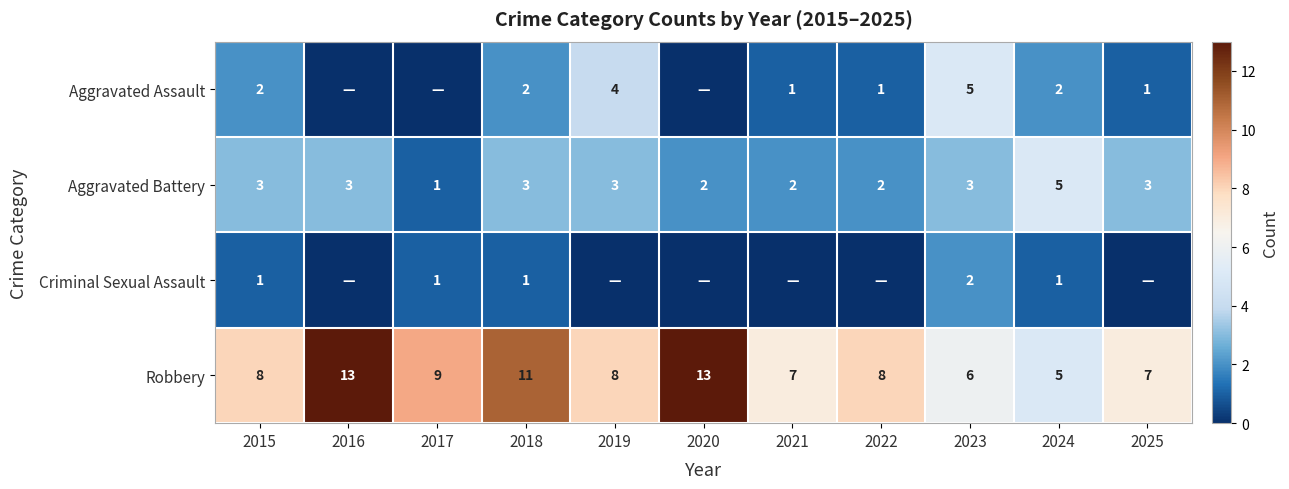

Which category has the highest value in the Aggravated Battery series?

2024